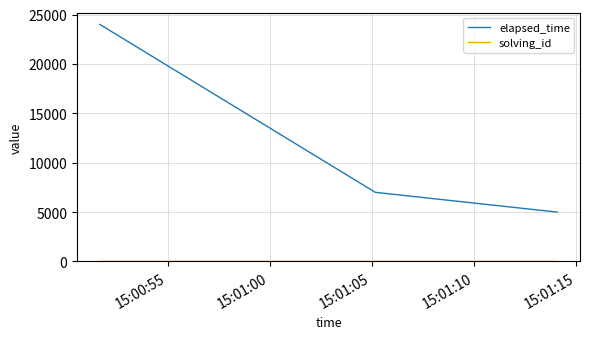

How many lines are shown in the chart?

2